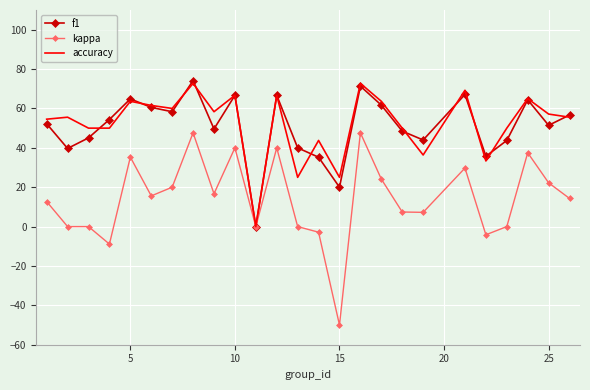

Which series has the widest spread of values?

kappa